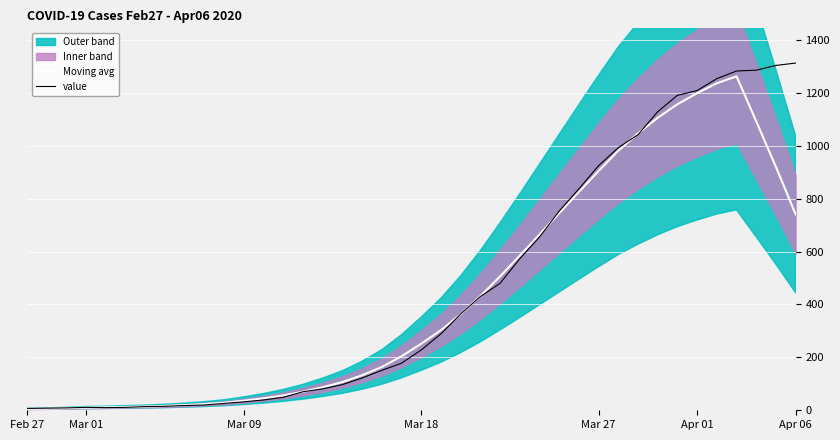

True or false: Moving avg and value intersect in this chart.

True